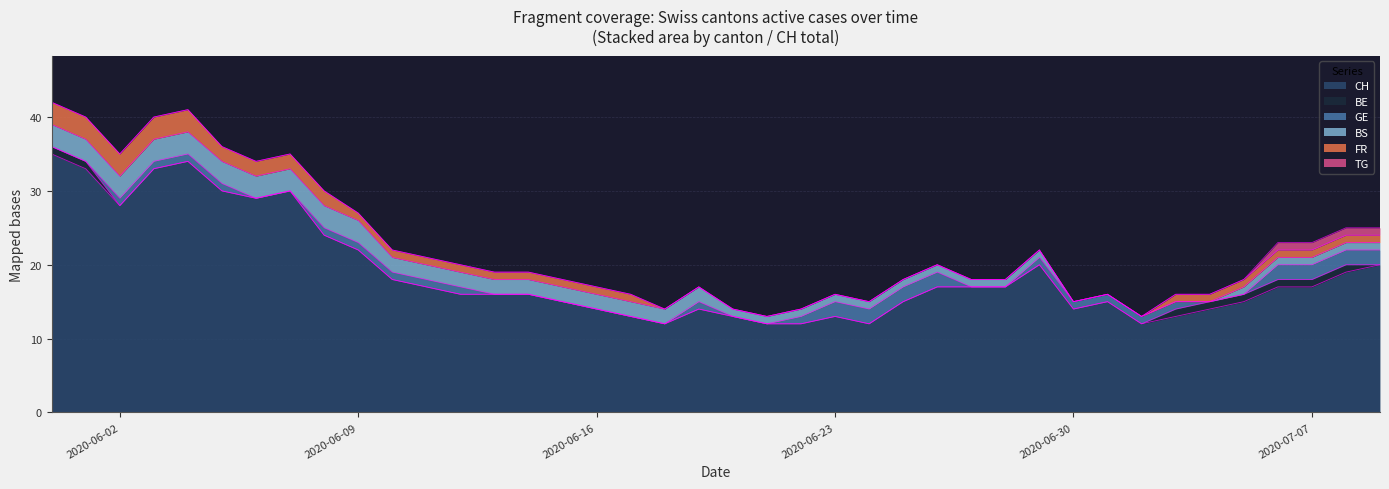

Rank the series by their maximum value, from lowest to highest.

BE, TG, GE, BS, FR, CH